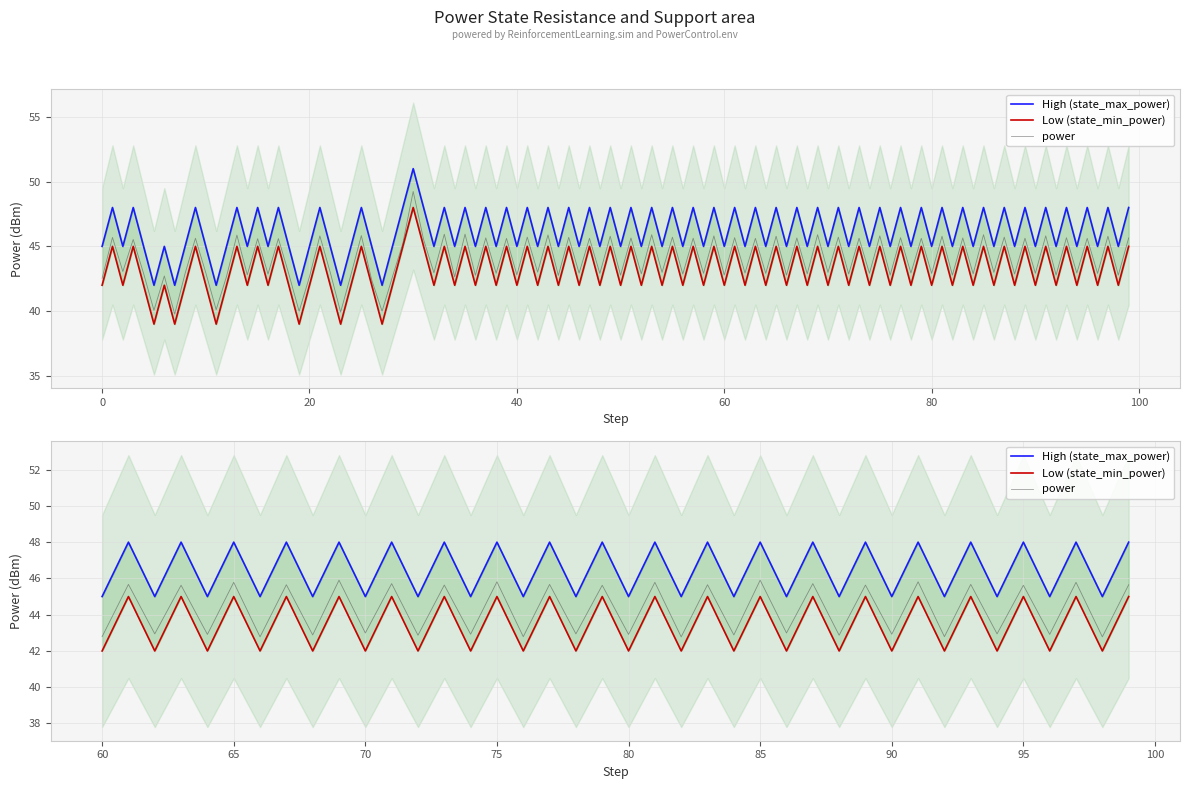

The power series shows 42.9 at 60. True or false?

True